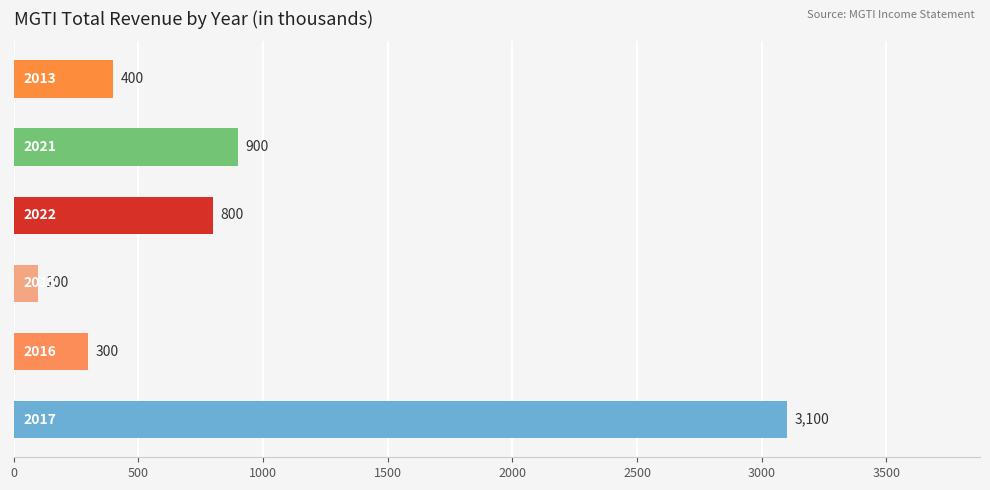

What is the difference between the maximum and second lowest values?

2800